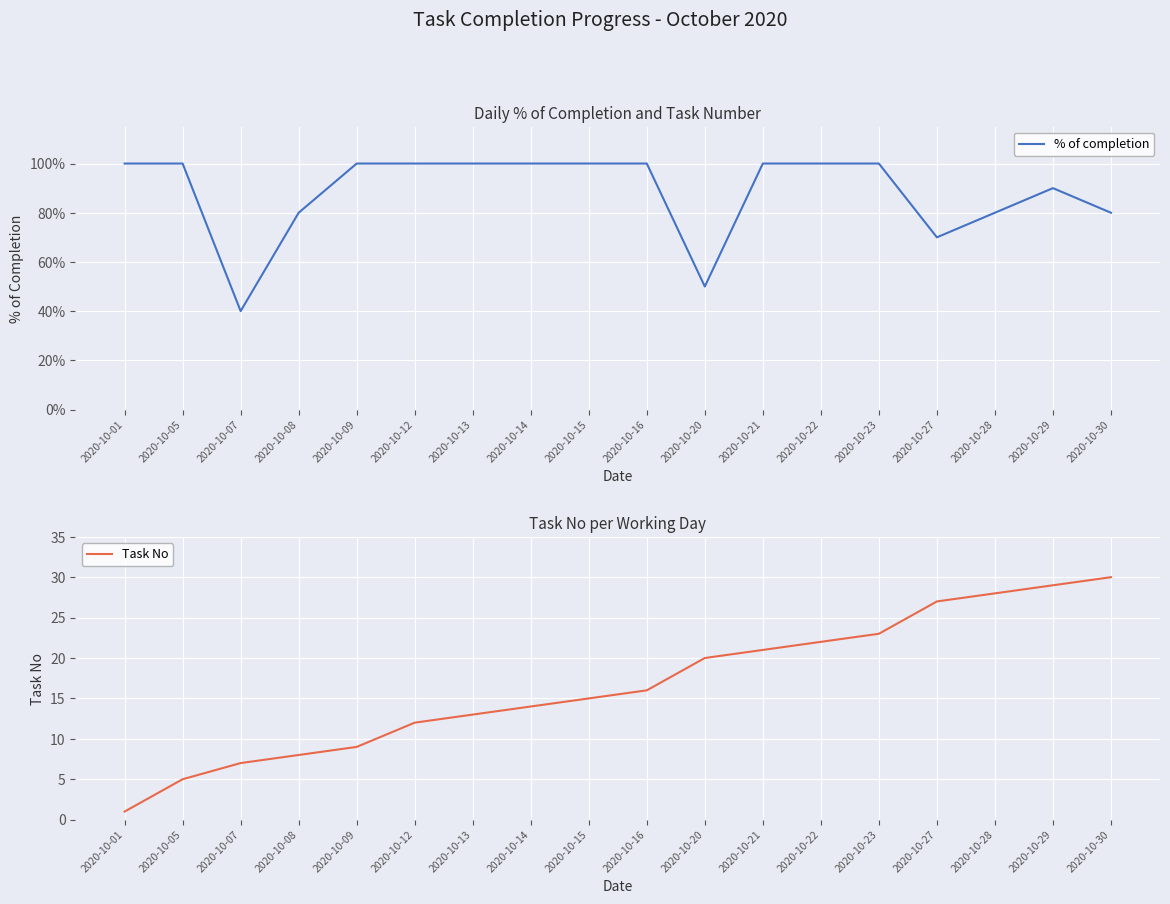

What is the value of the % of completion point at the 9th from the left?

1.0